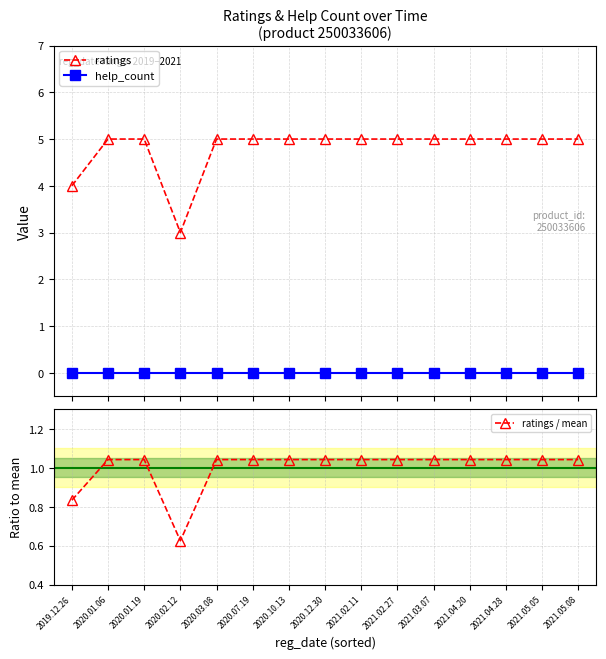

What is the value of the ratings point at the 4th from the left?

3